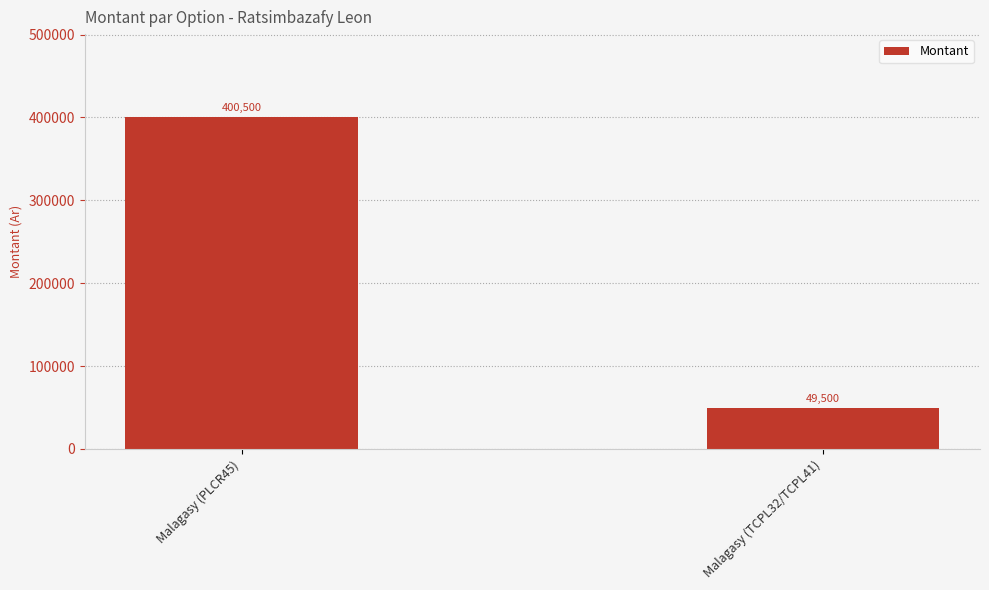

Reading right to left, transcribe all the data shown in this chart.

49500	400500